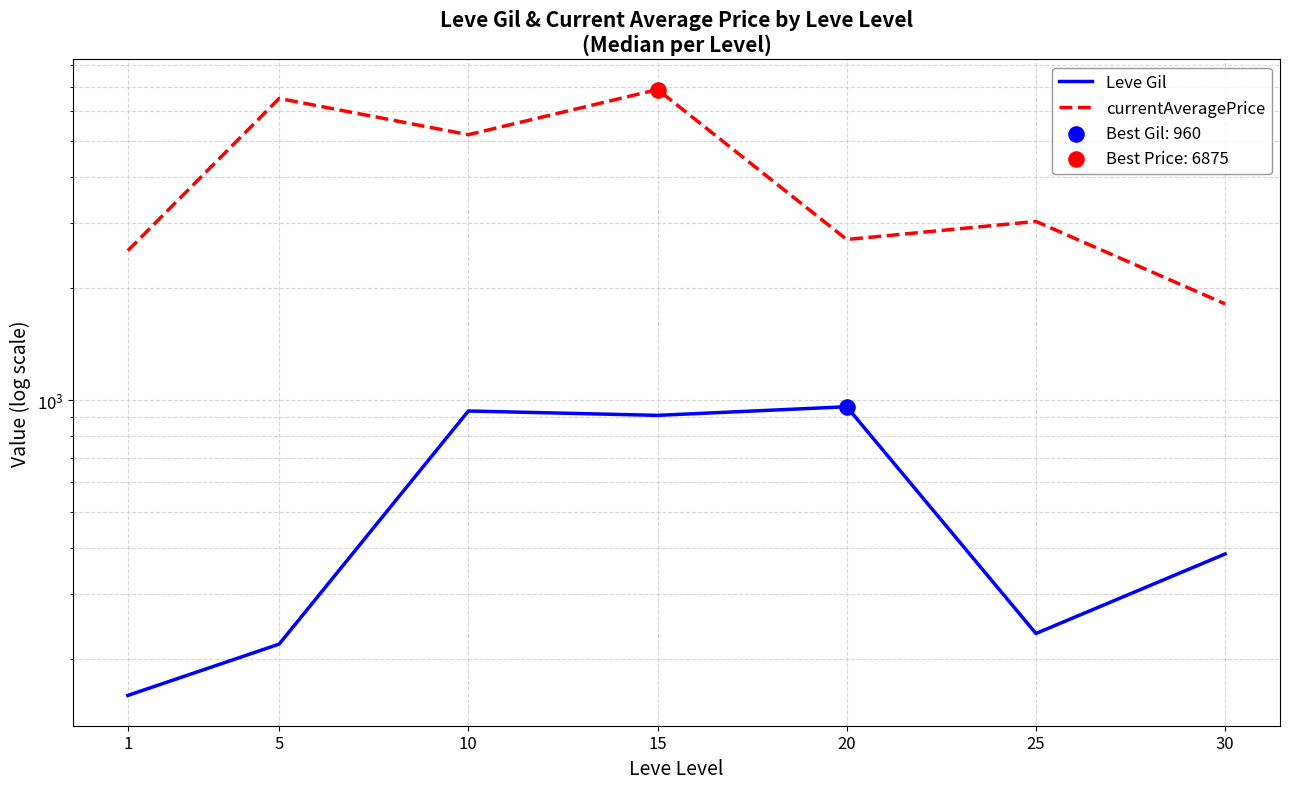

What are all the series names shown in the legend?

Leve Gil, currentAveragePrice